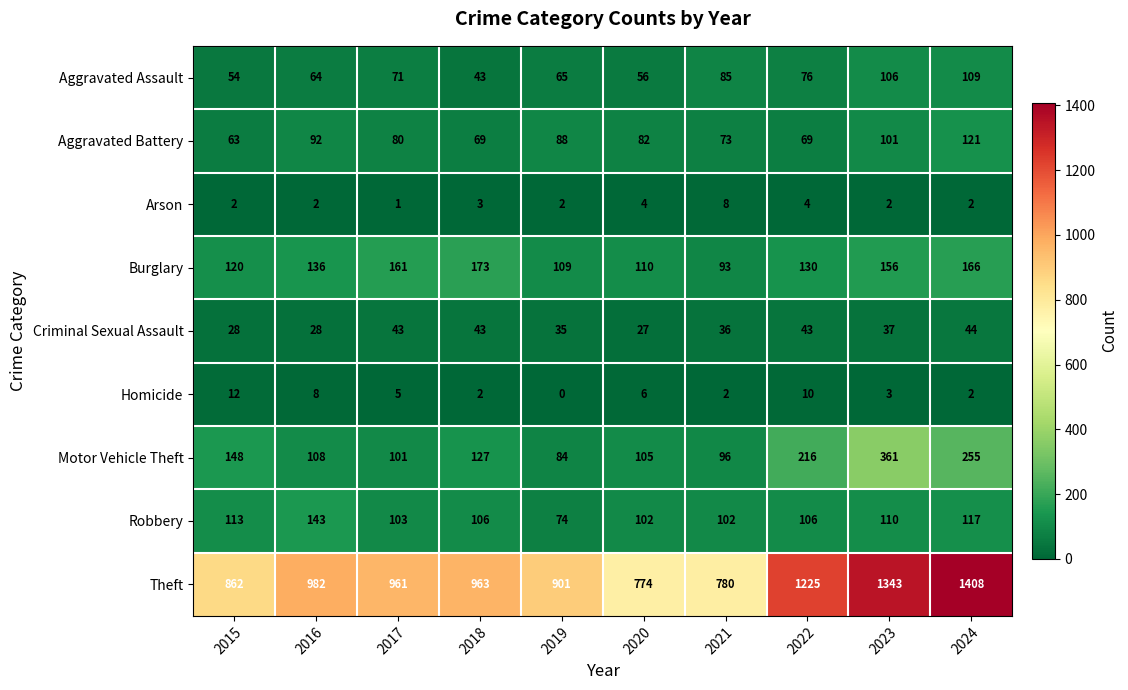

At which label does Homicide first exceed 5?

2015